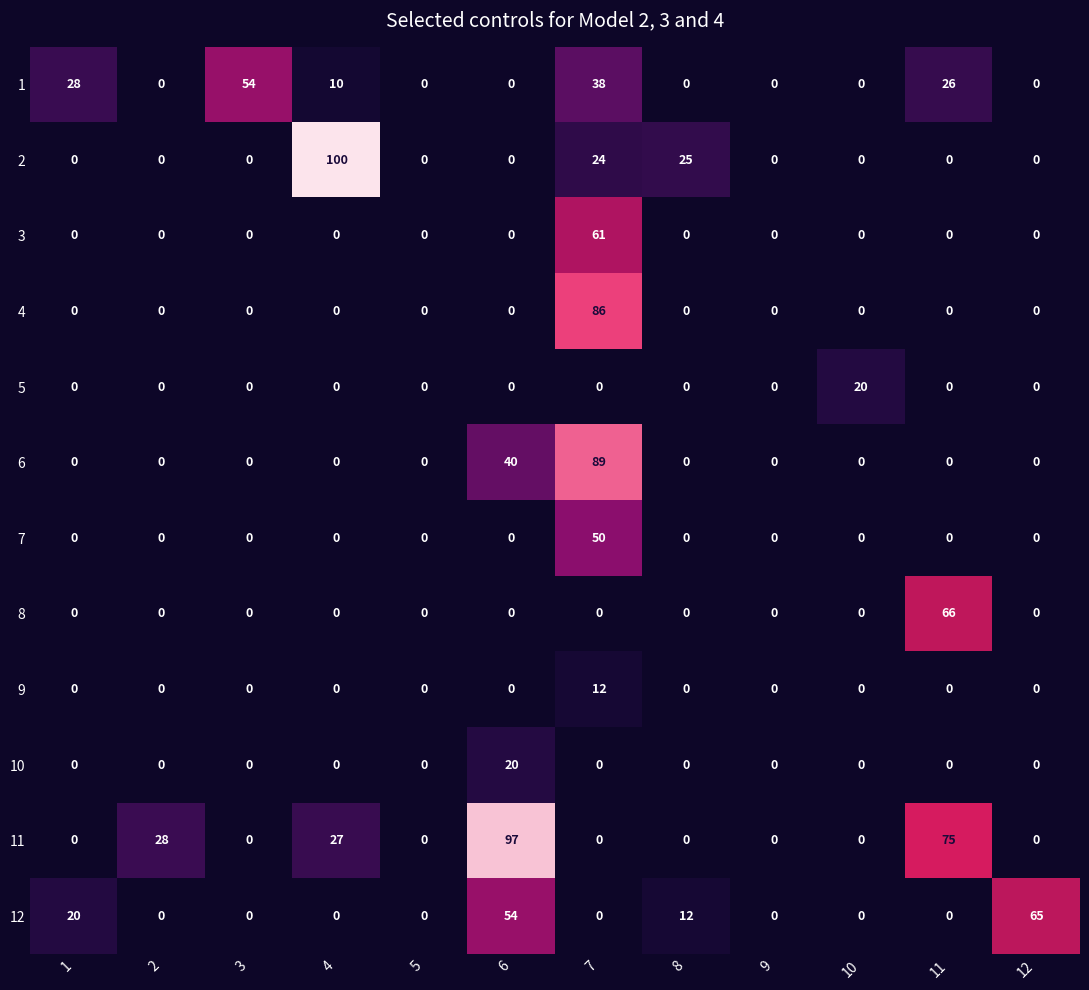

Count the 12 values in the range 0 to 20.

10